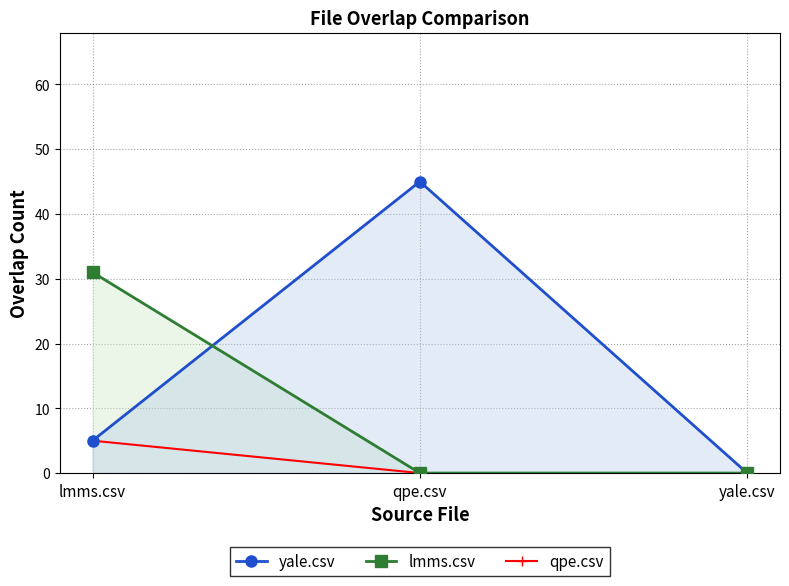

What is the difference between the maximum and minimum values in the yale.csv series?

45